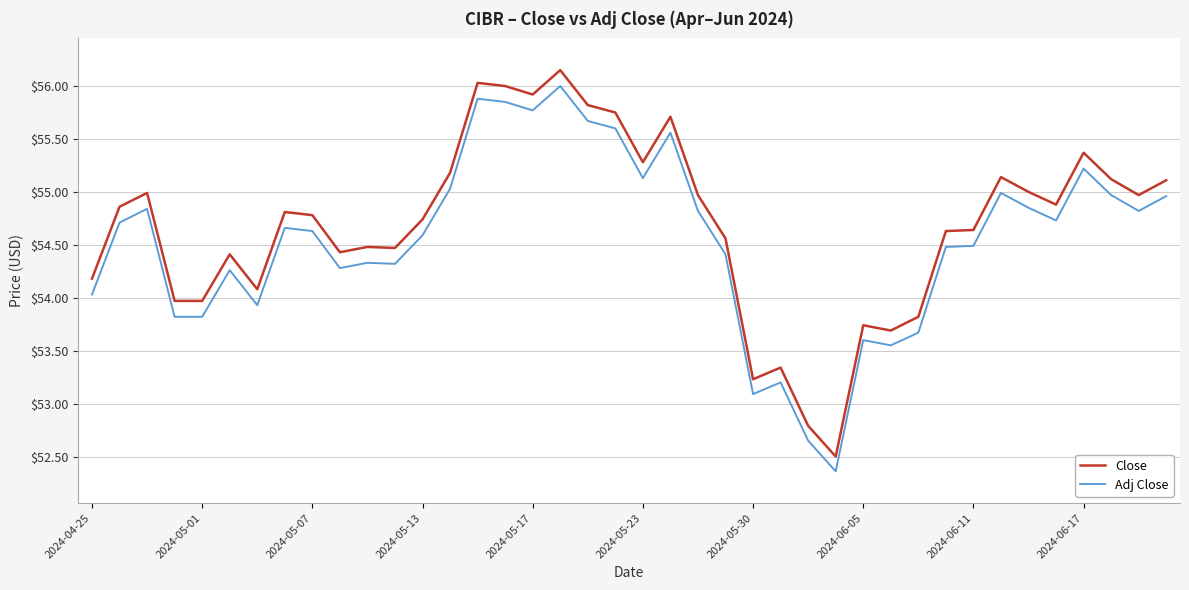

What is the minimum value for Adj Close?

52.4